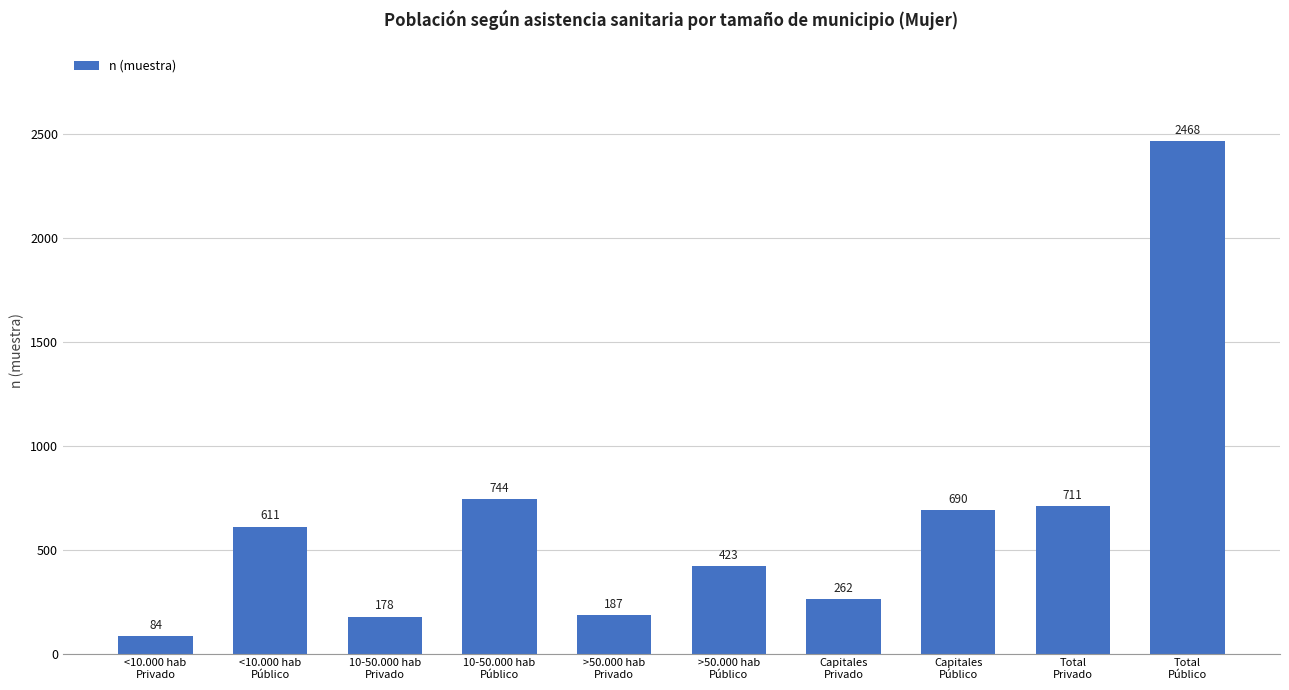

What is the change in value from <10.000 hab
Privado to Total
Público?

+2384